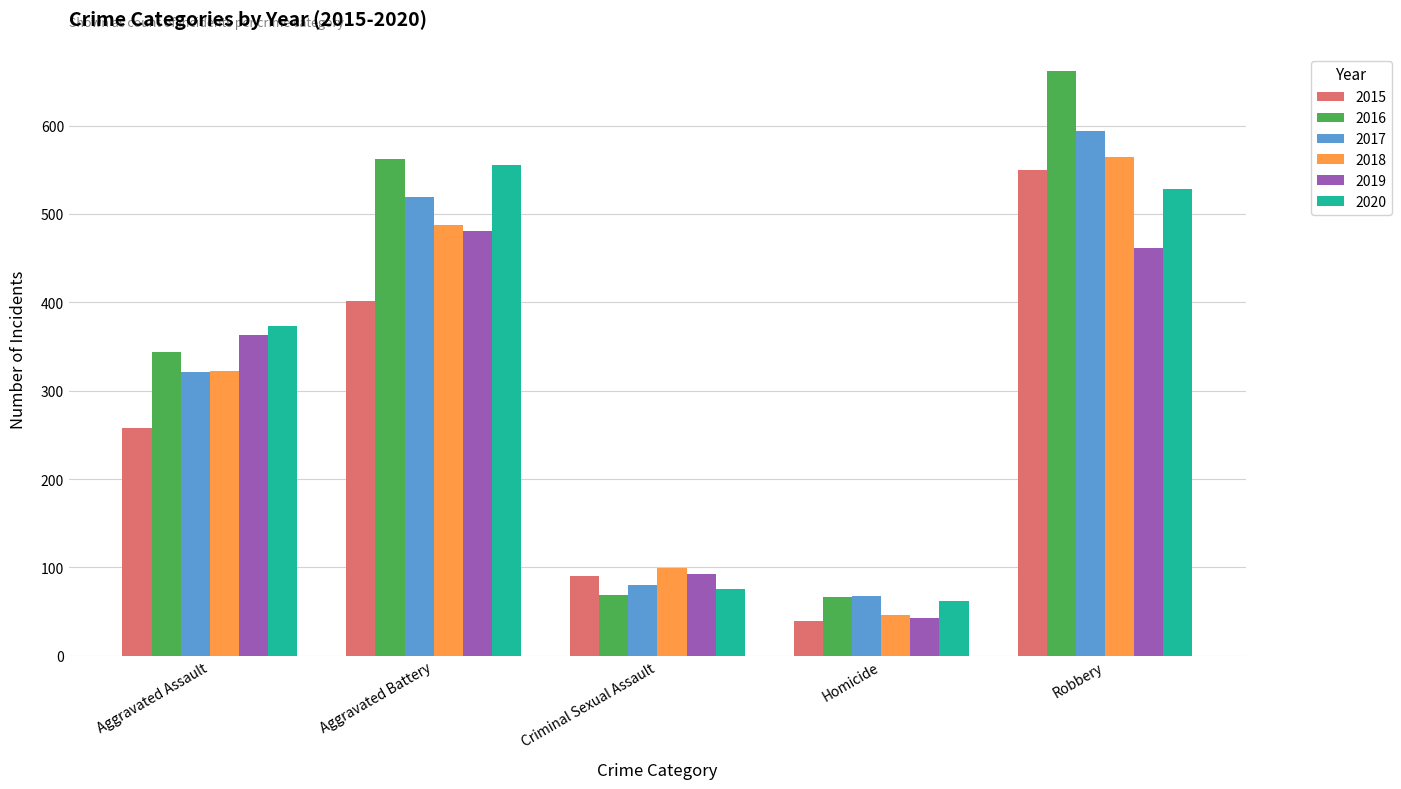

True or false: 2017 has a value of 80 at Criminal Sexual Assault.

True